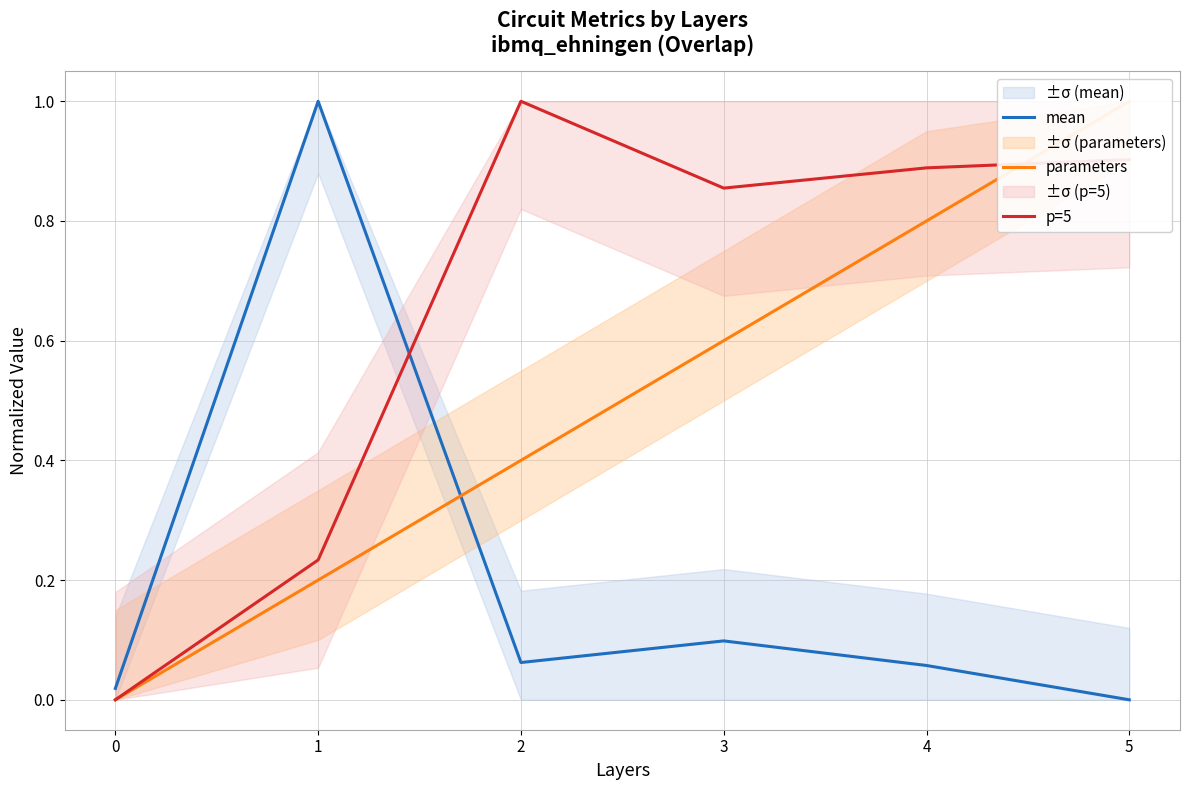

How many interior local peaks does the p=5 series have?

1